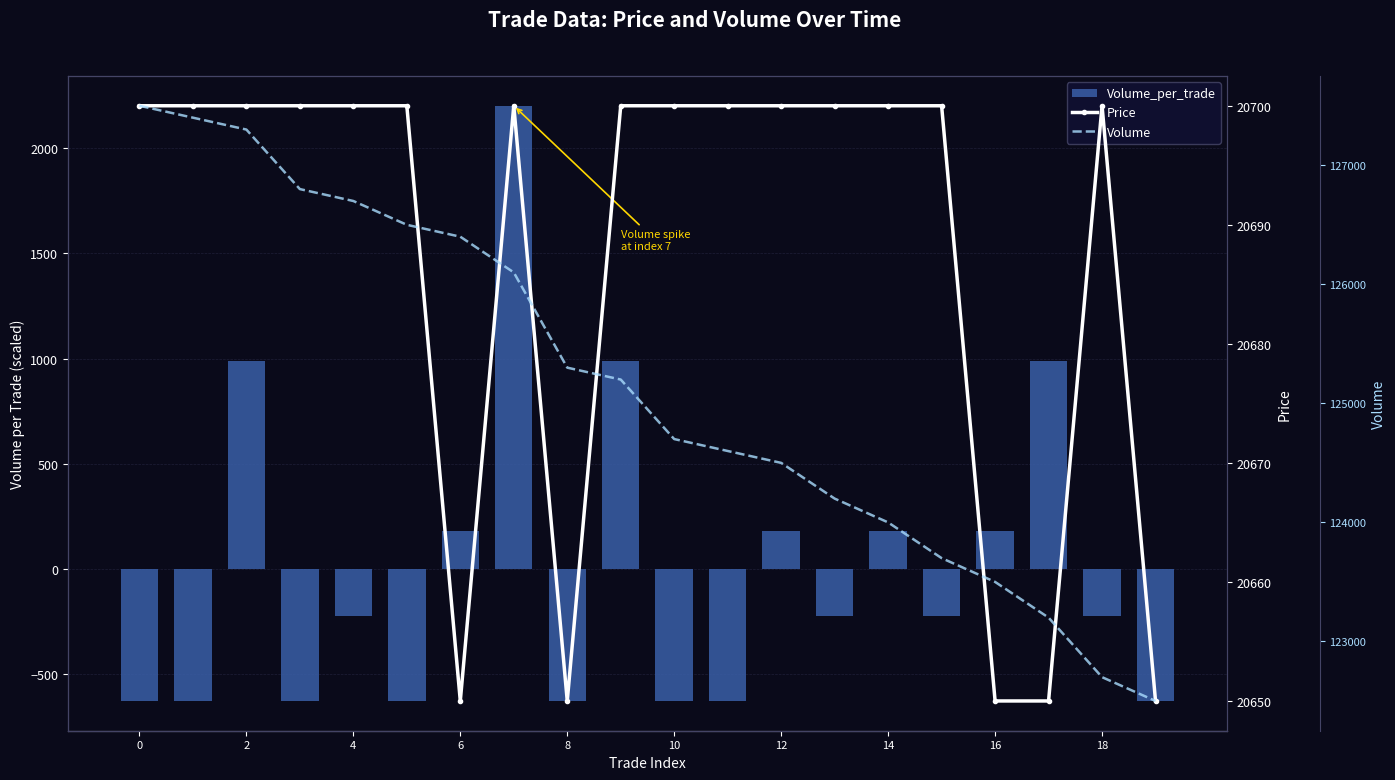

What is the sum of the Volume_per_trade values at 15 and 17?

767.5